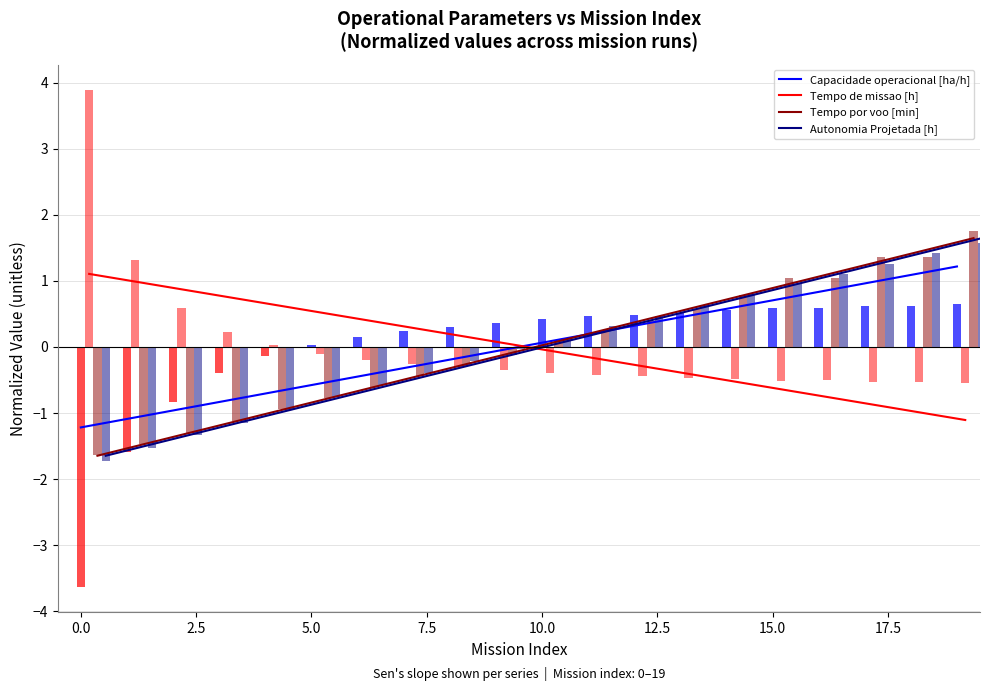

How many bars are there in each group?

4